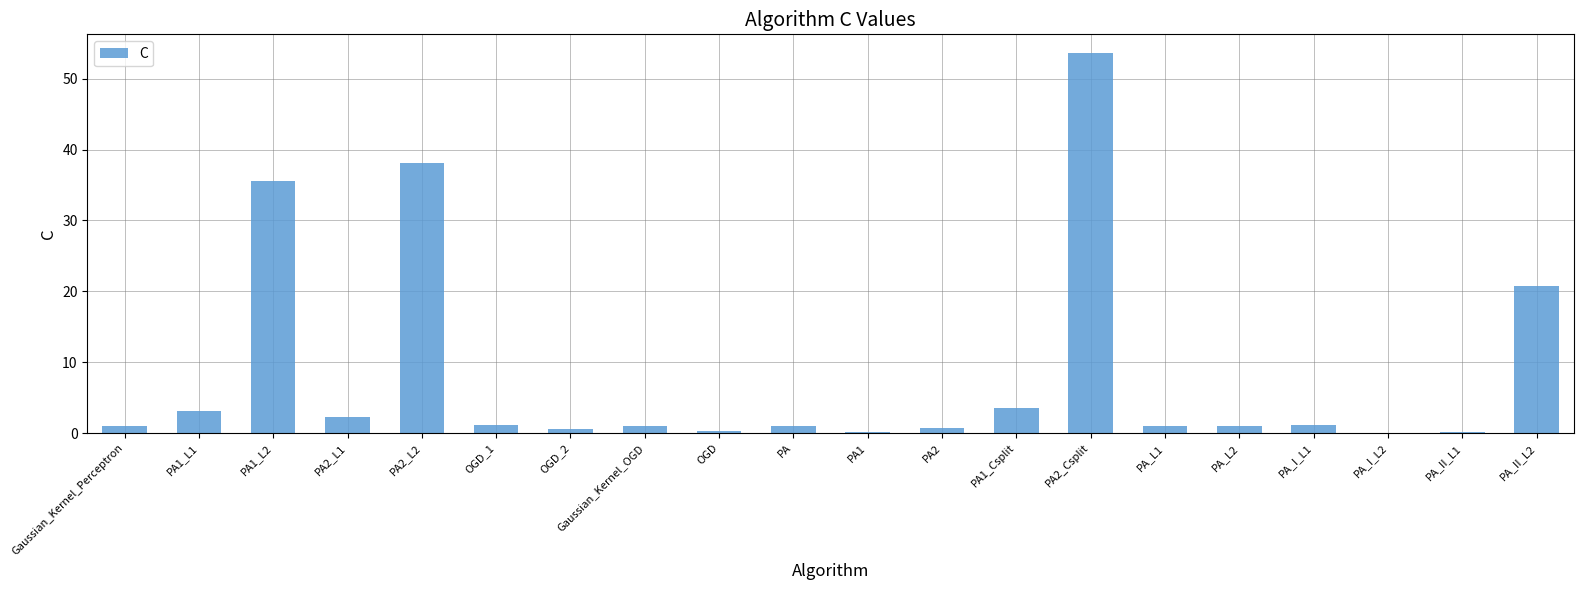

What is the change in value from OGD to PA_II_L2?

+20.4